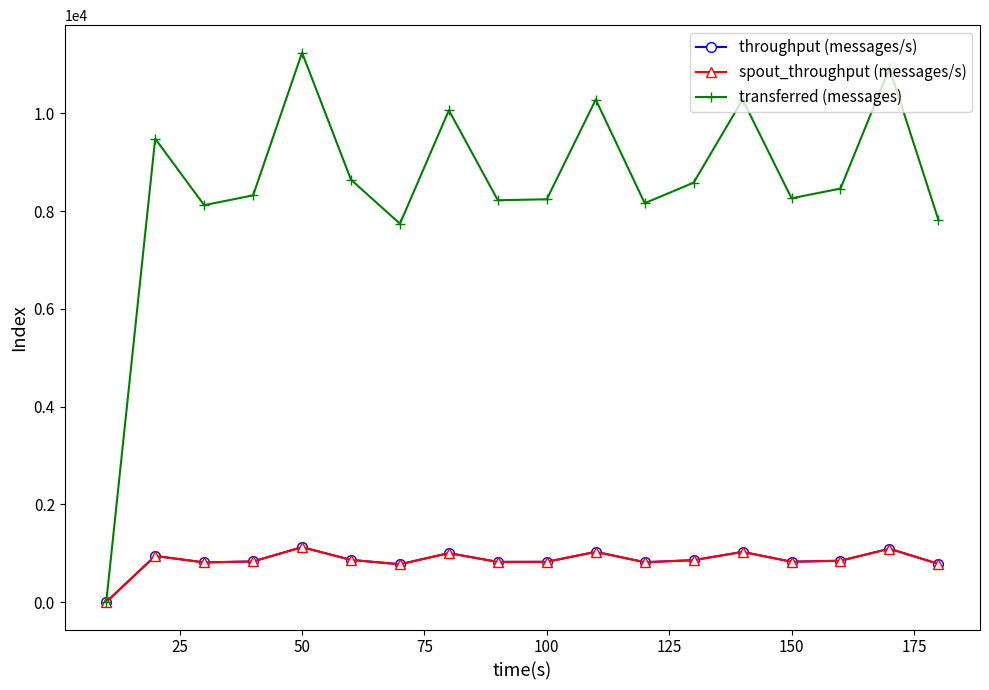

True or false: transferred (messages) and throughput (messages/s) cross at least once.

False